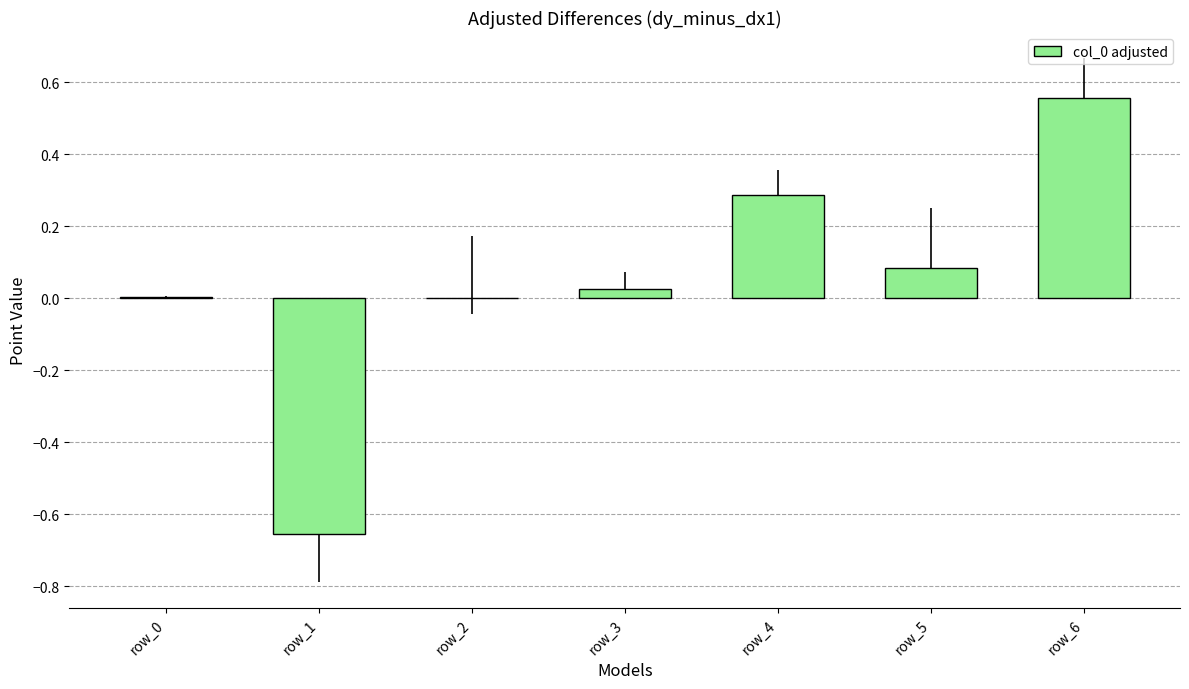

True or false: the data shows 0.0 at row_3.

True